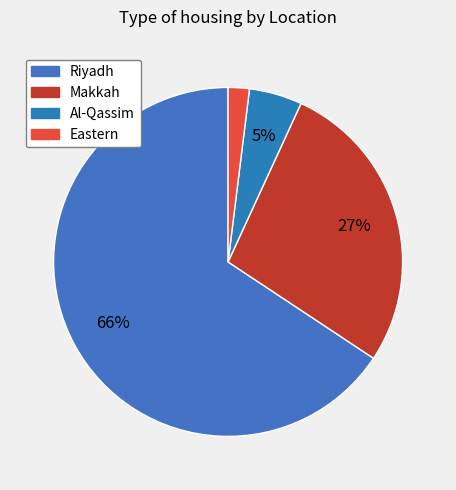

To the nearest percent, what portion does Eastern represent?

2%